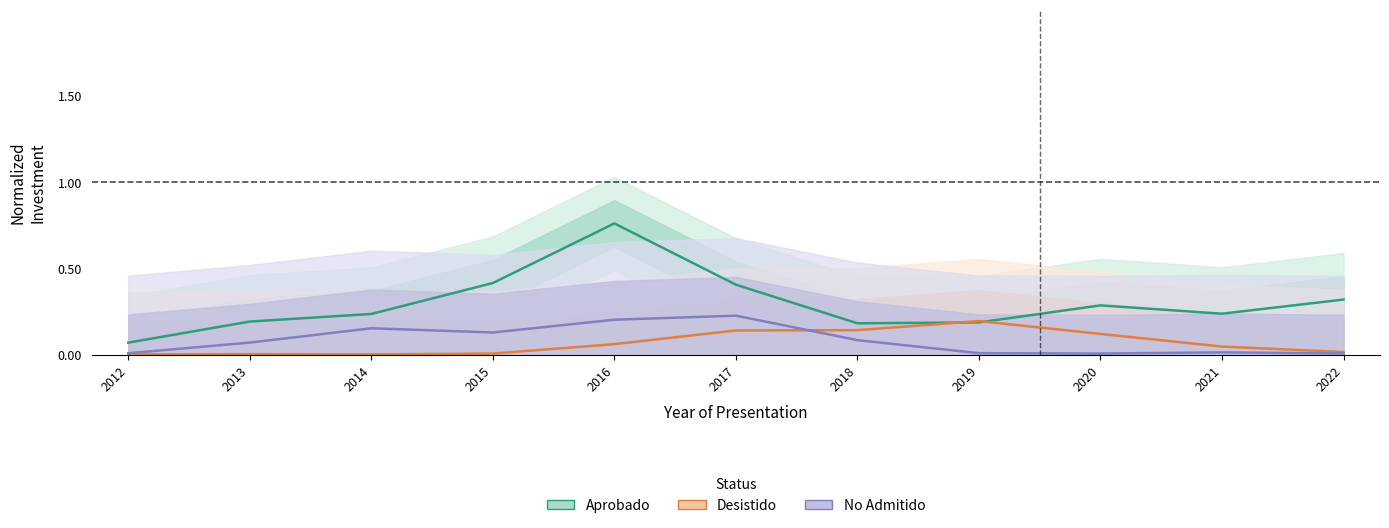

How many intersections are there between No Admitido and Desistido?

1